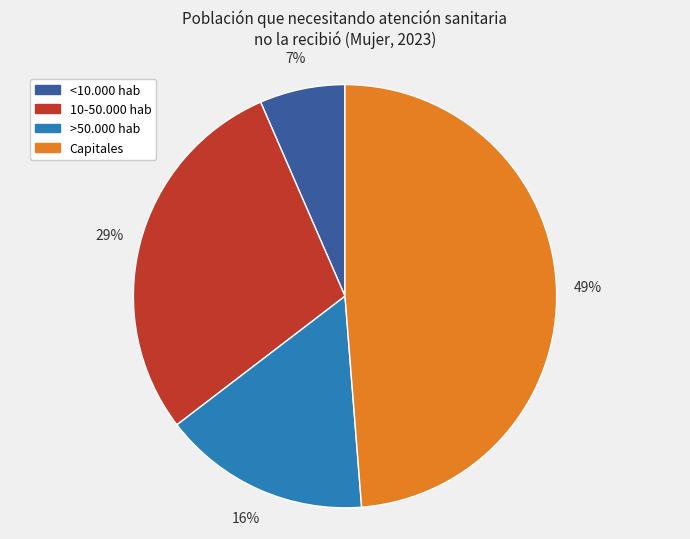

The 10-50.000 hab slice represents 29% of the pie. True or false?

True